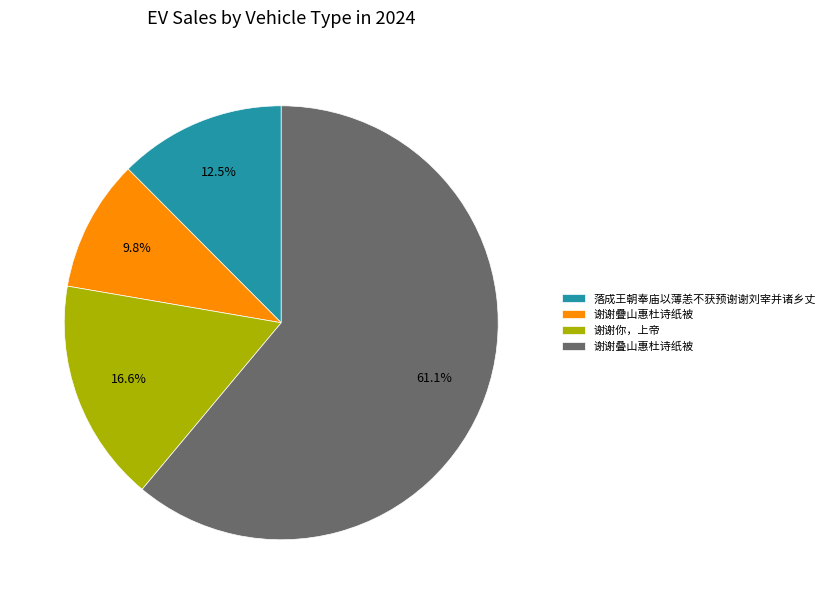

Which category has the smallest portion of the pie?

谢谢疊山惠杜诗纸被